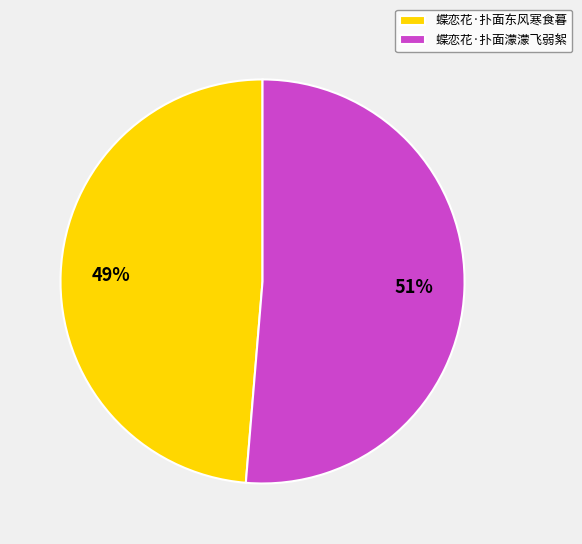

Which slice represents more than half of the pie?

蝶恋花·扑面濛濛飞弱絮